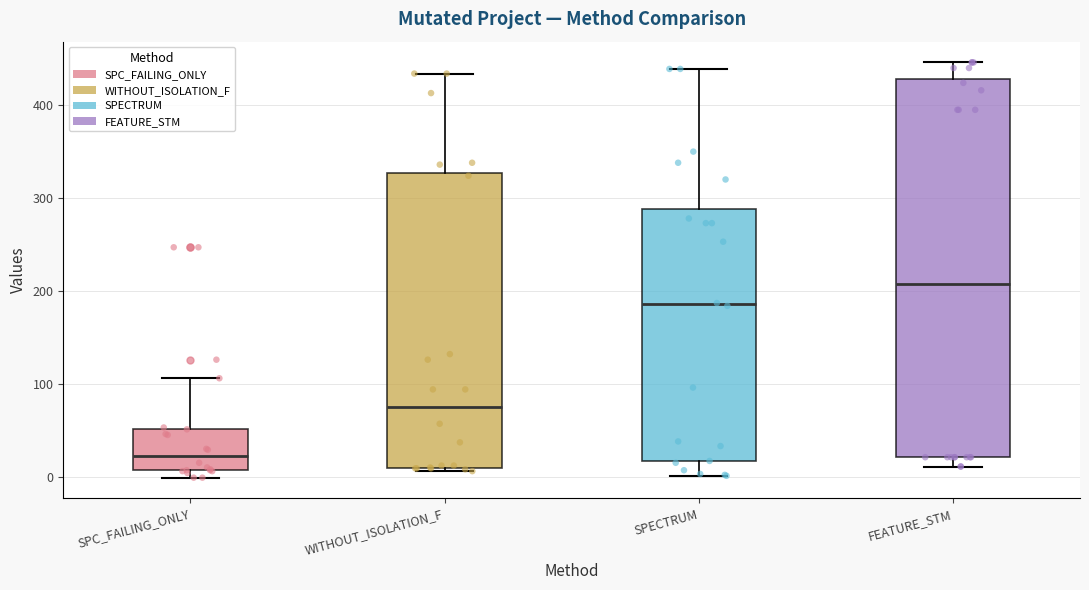

Which box is the tallest, from its lower edge to its upper edge?

FEATURE_STM